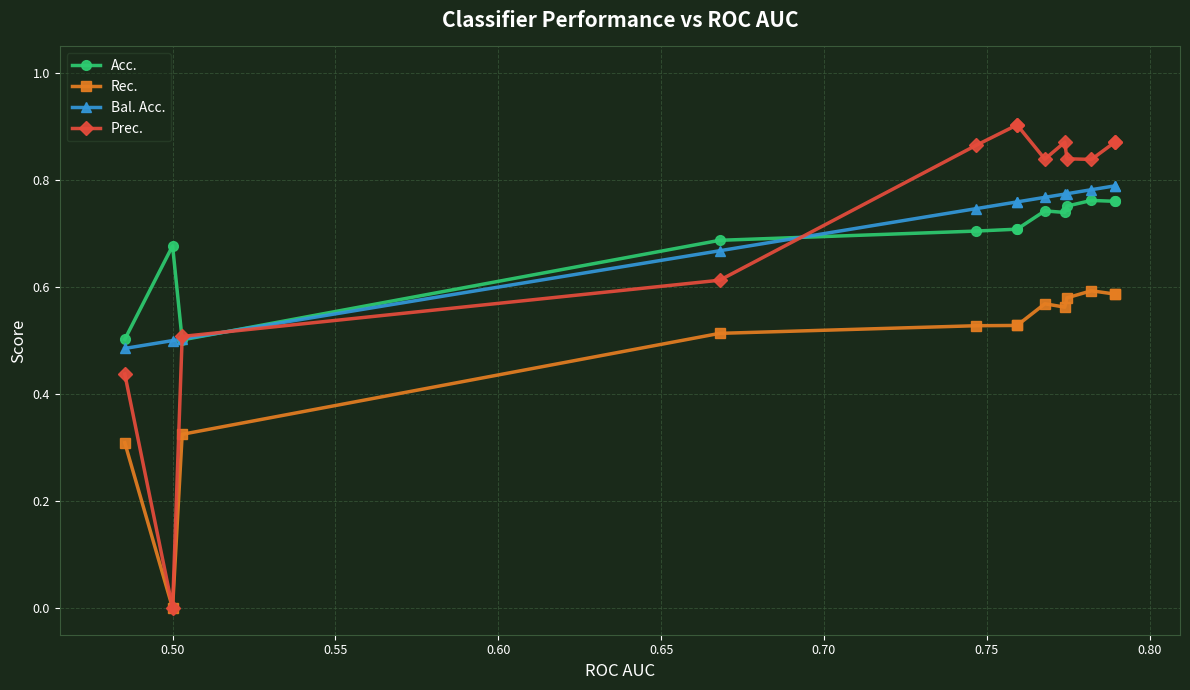

How many lines are shown in the chart?

4